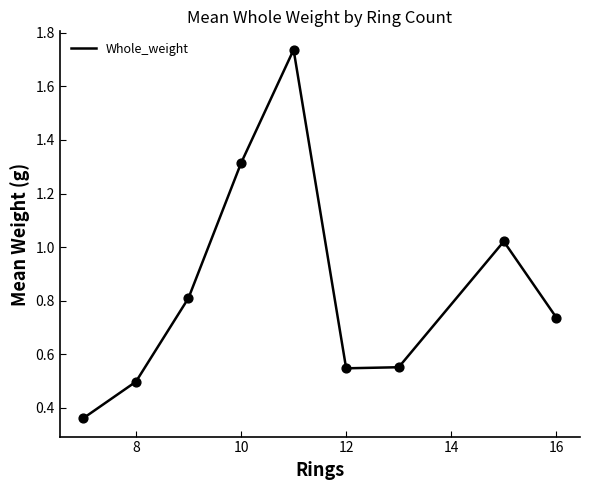

What is the difference between the maximum and minimum values?

1.4